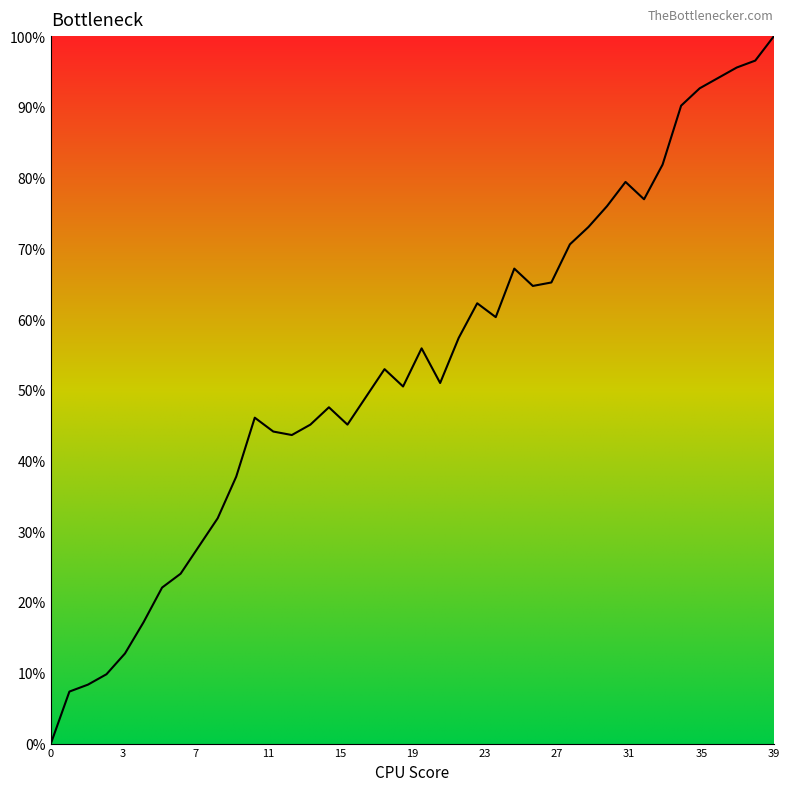

What is the difference between the maximum and minimum values?

100.0